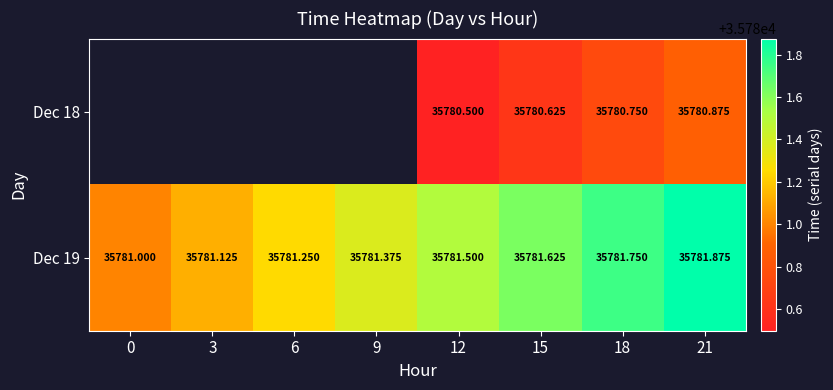

Between 12 and 21, which is larger?

21